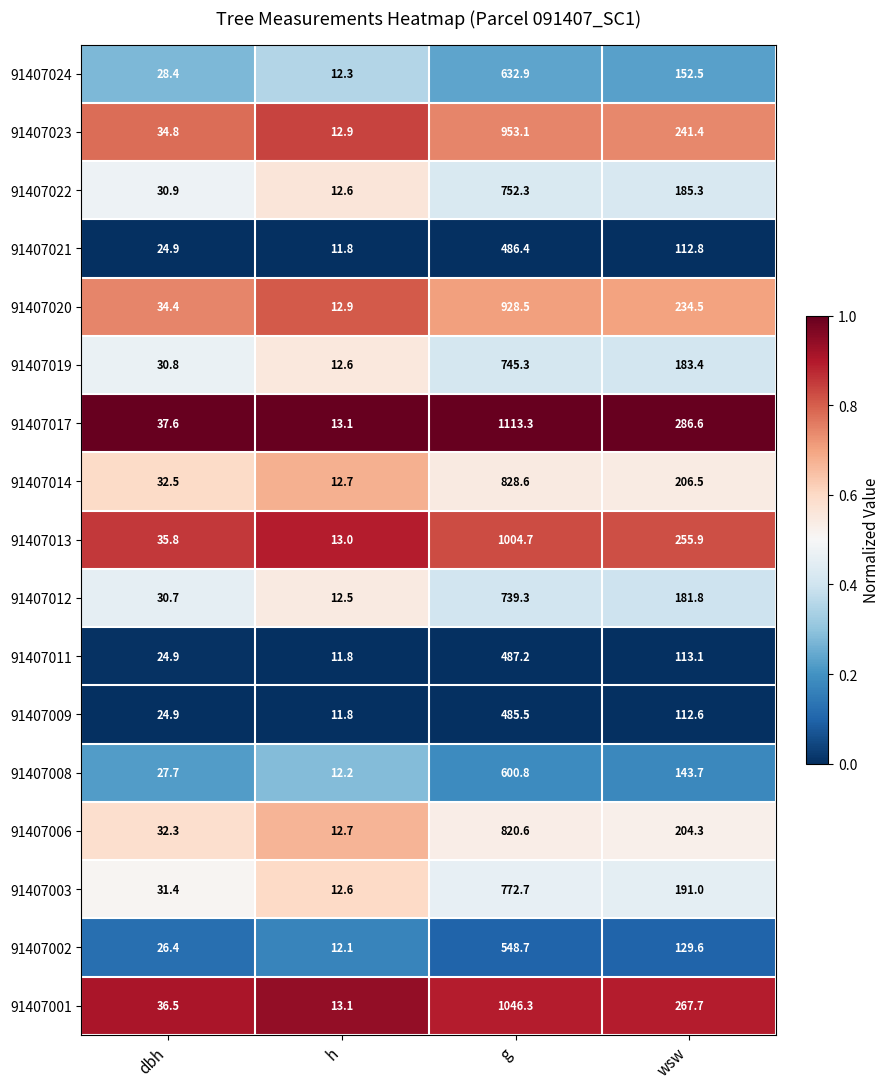

Which series has the largest range (max minus min)?

91407017